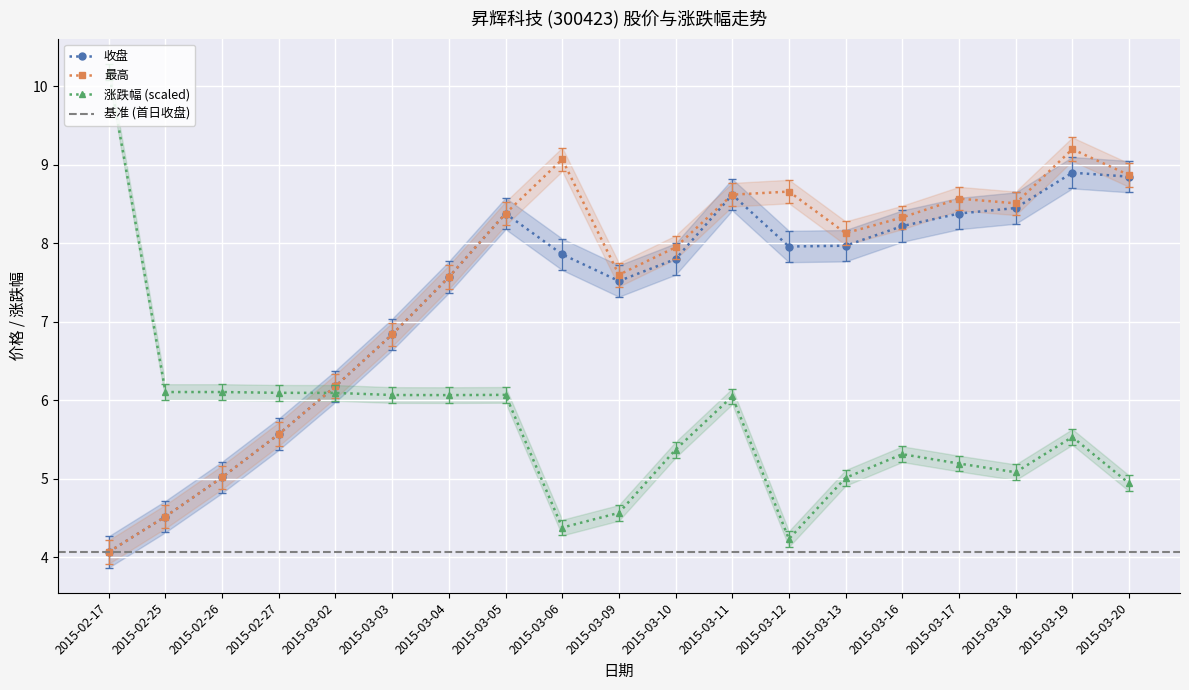

Which series has the largest range (max minus min)?

涨跌幅